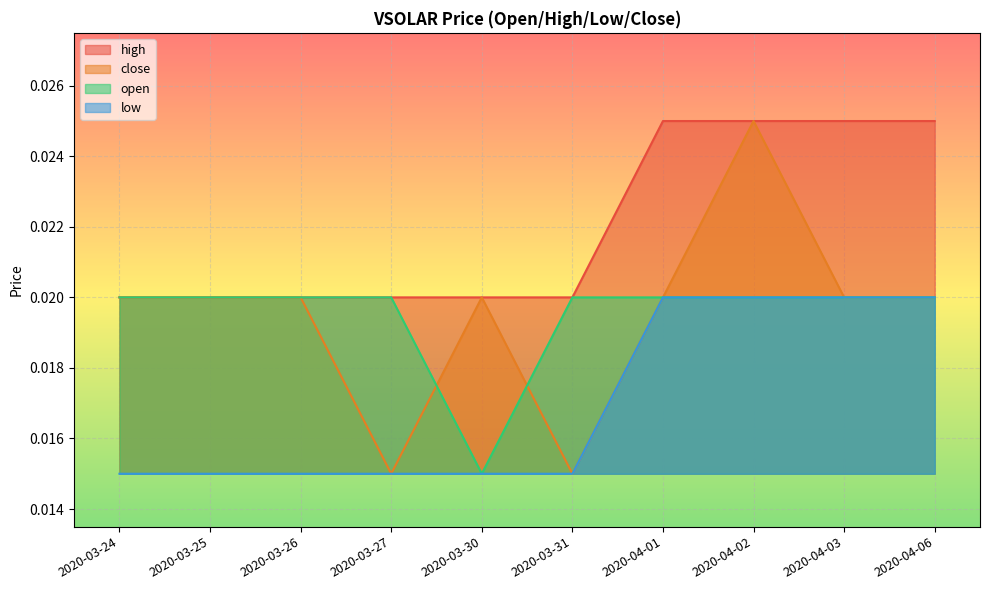

Is it true that high equals 0.0 at 2020-03-31?

False